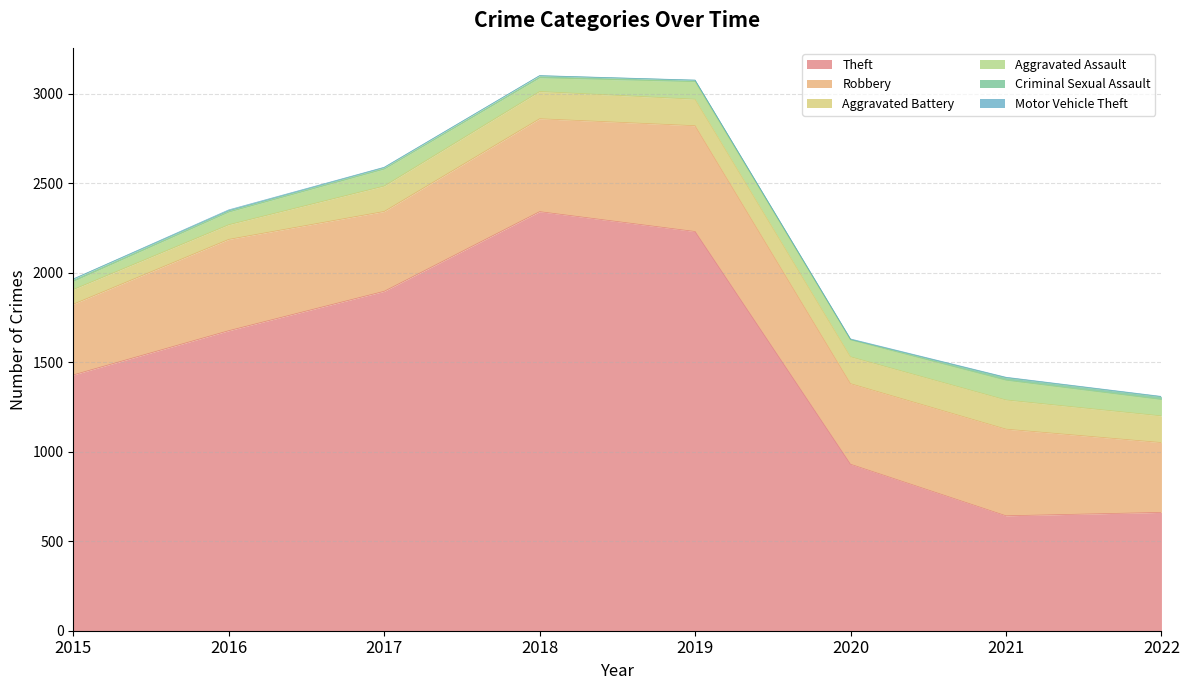

Reading left to right, extract all data points from this chart.

Theft: 1429	1676	1896	2341	2230	930	642	661
Robbery: 395	510	446	519	591	450	484	390
Aggravated Battery: 82	82	142	152	148	150	163	149
Aggravated Assault: 46	71	95	77	98	94	110	91
Criminal Sexual Assault: 12	8	8	11	8	3	15	16
Motor Vehicle Theft: 1	4	2	1	1	3	2	2